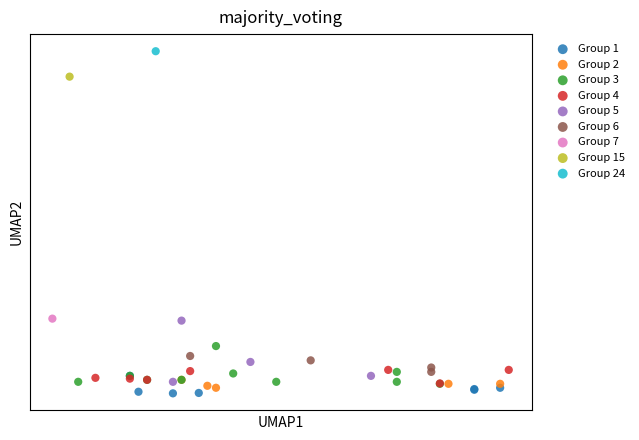

Which series reaches the minimum Y coordinate?

Group 1